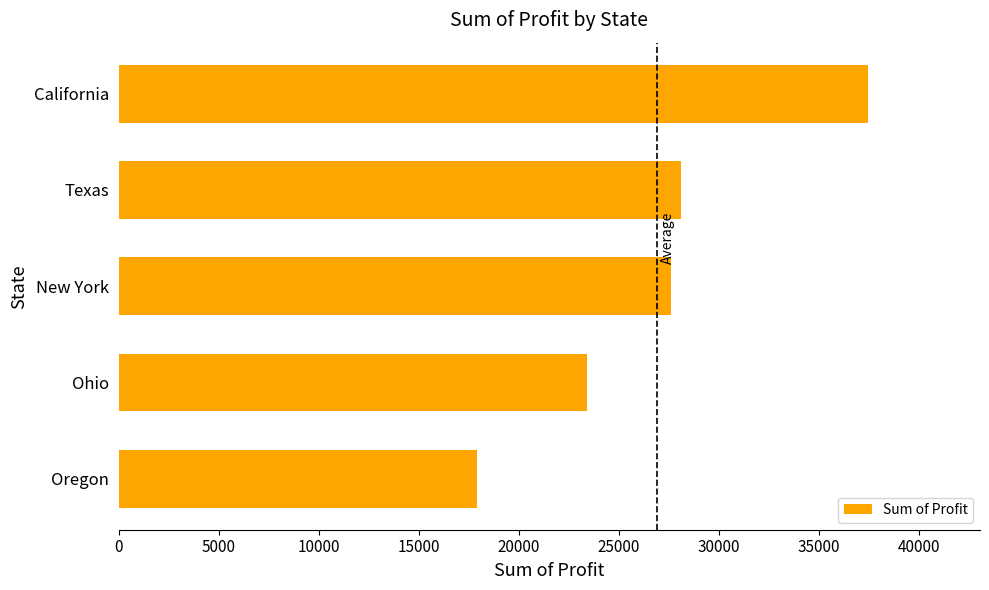

What is the change in value from Ohio to California?

+14011.1